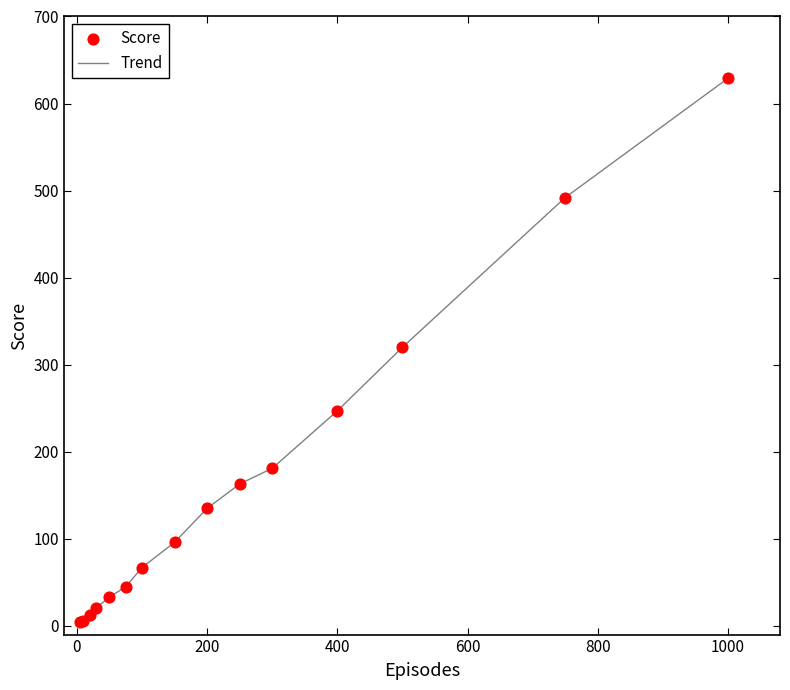

What is the greatest value displayed?

629